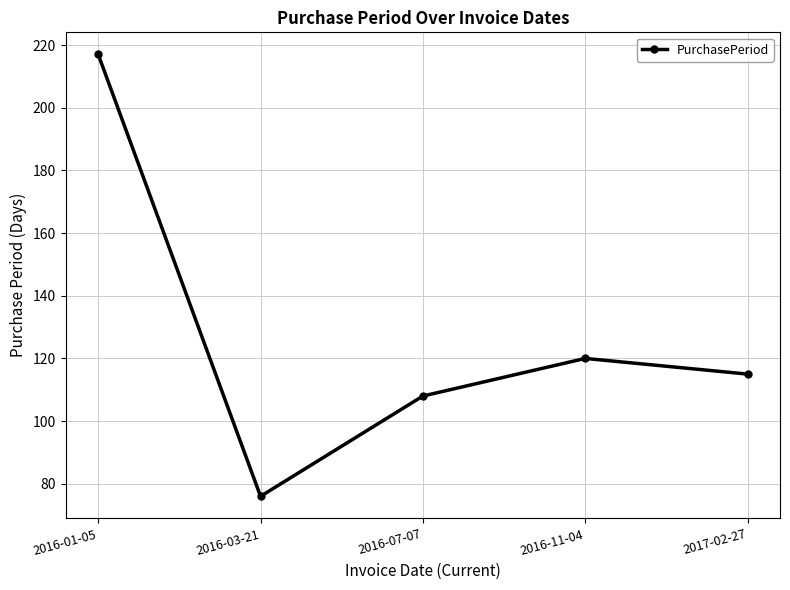

What is the sum of the values at 2016-03-21 and 2016-07-07?

184